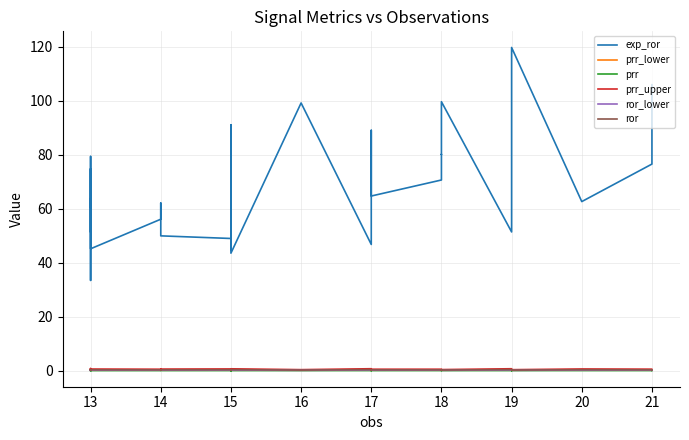

At which category is the sum across all series the highest?

19